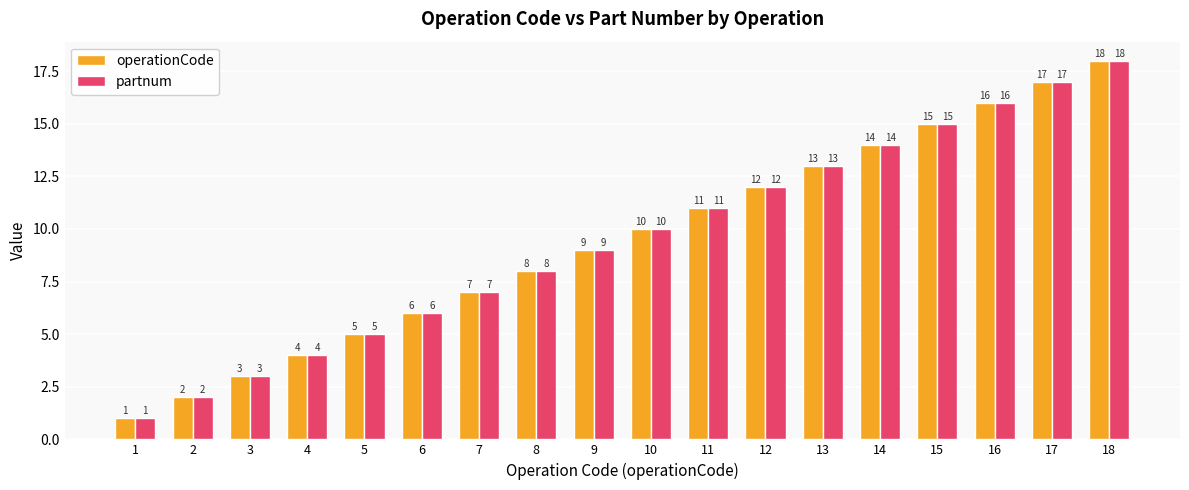

What is the smallest value displayed?

1